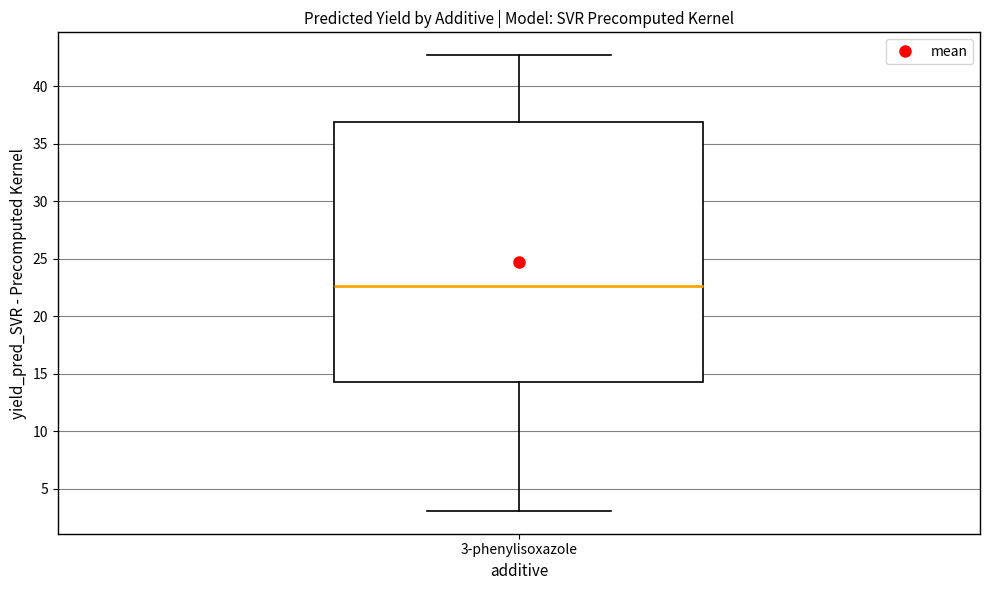

Read this box plot against the y-axis: the position of the median line, the range covered by the box, and the ends of both whiskers. The values are not printed on the chart, so give them approximately, as read against the axis.

median 22.5, box 14.5 to 37.0, whiskers 3.0 to 42.5